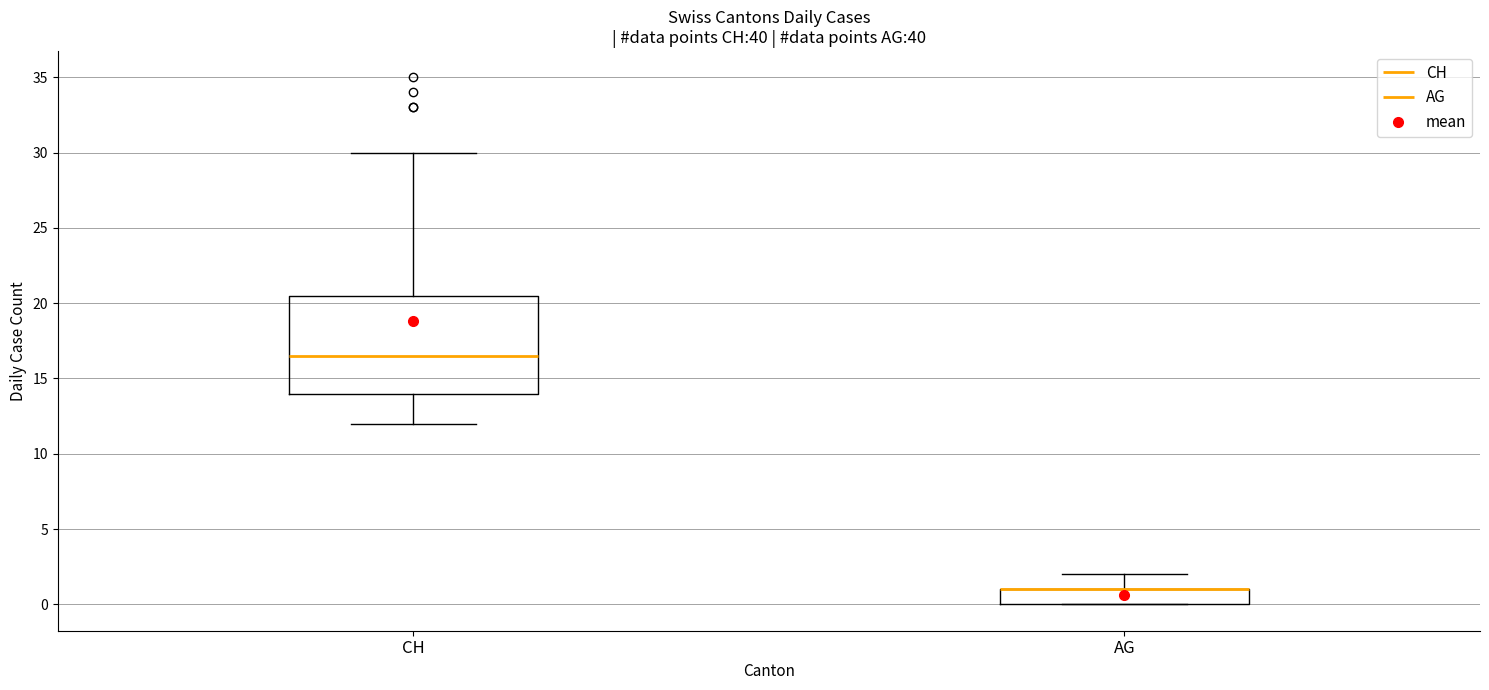

Reading left to right, read every box against the y-axis: the position of its median line, the range the box covers, and the ends of its whiskers. The values are not printed on the chart, so give them approximately, as read against the axis.

CH: median 16.5, box 14.0 to 20.5, whiskers 12.0 to 30.0
AG: median 1.0 (drawn on the box's upper edge), box 0.0 to 1.0, whiskers 0.0 to 2.0